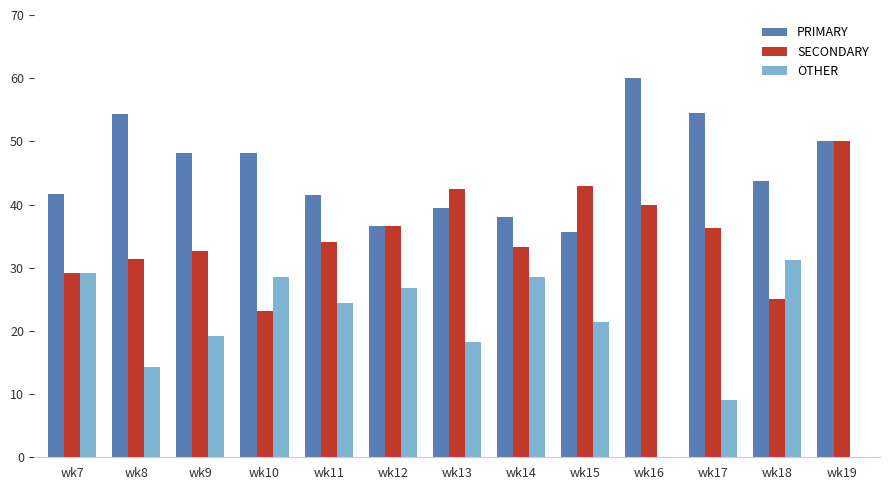

The PRIMARY series shows 59.4 at wk11. True or false?

False